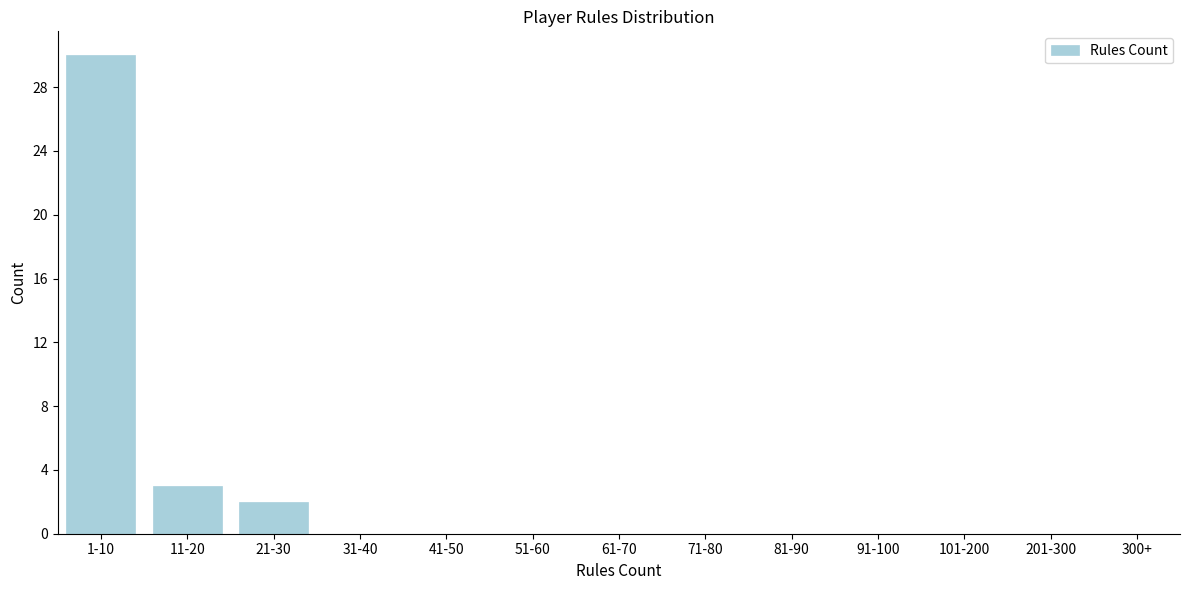

Reading right to left, what are all the values shown in this chart?

300+=0	201-300=0	101-200=0	91-100=0	81-90=0	71-80=0	61-70=0	51-60=0	41-50=0	31-40=0	21-30=2	11-20=3	1-10=30